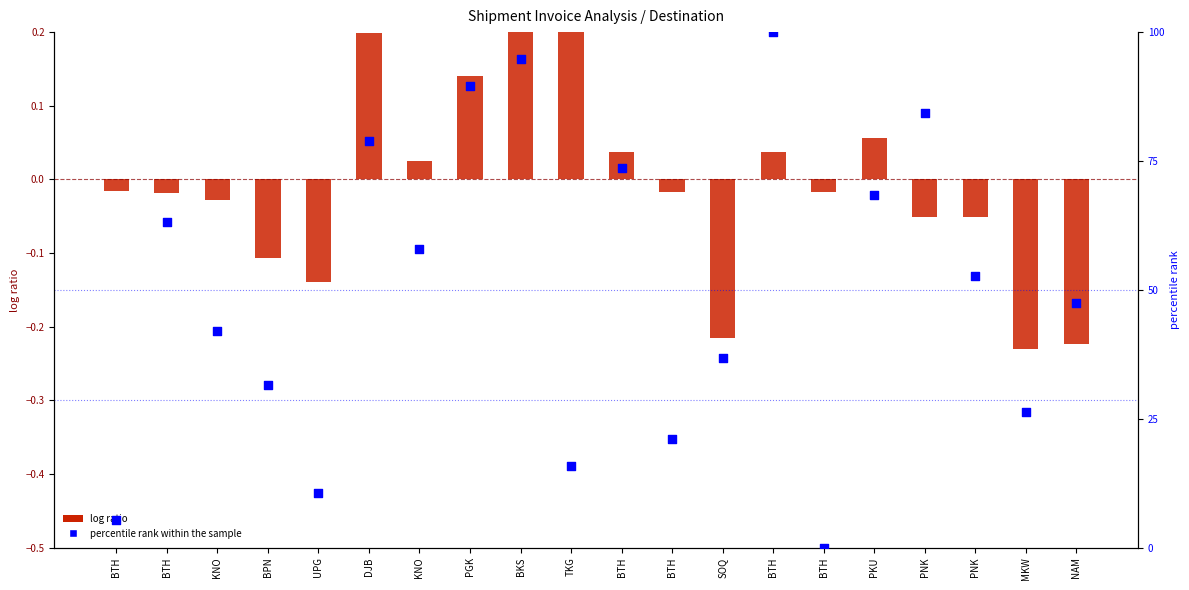

At which category is the sum across all series the highest?

BTH